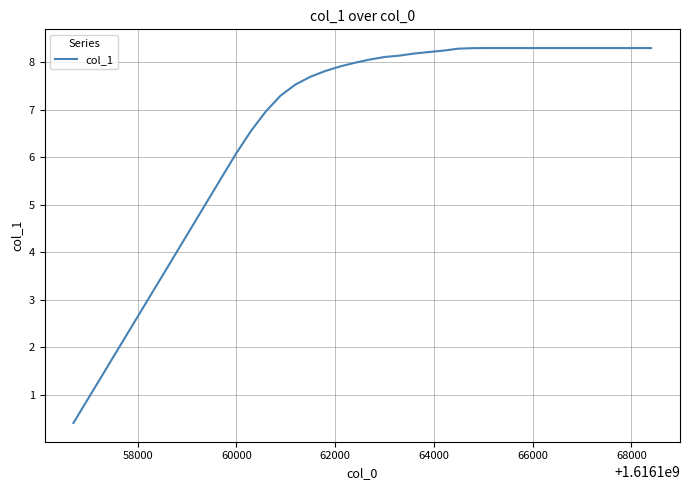

What is the difference between the maximum and minimum values?

7.9